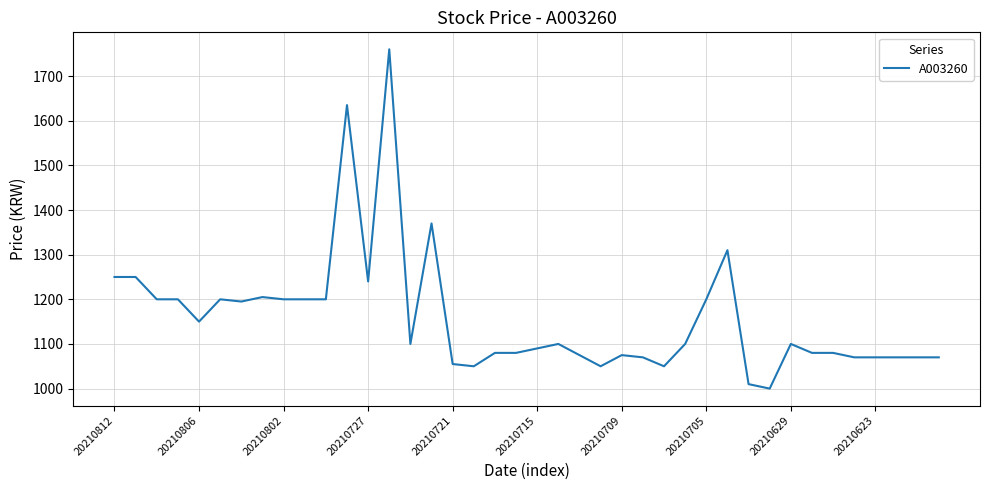

What is the difference between the maximum and minimum values?

760